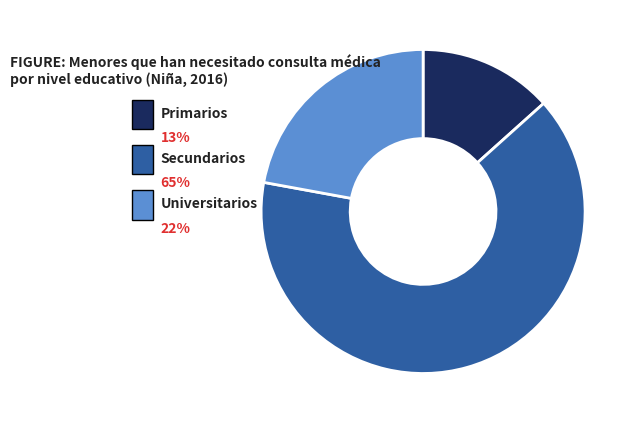

How many segments does this pie chart have?

3